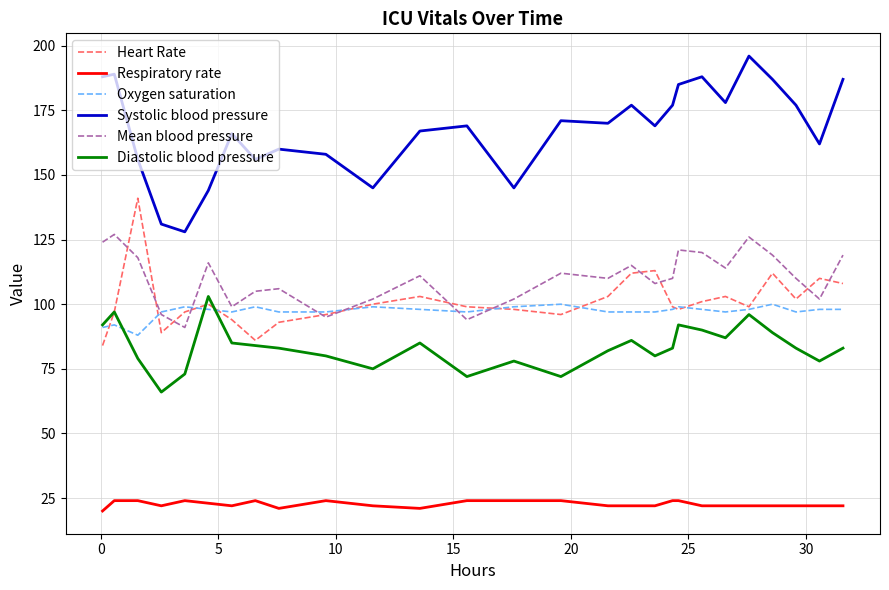

True or false: Mean blood pressure and Respiratory rate cross at least once.

False